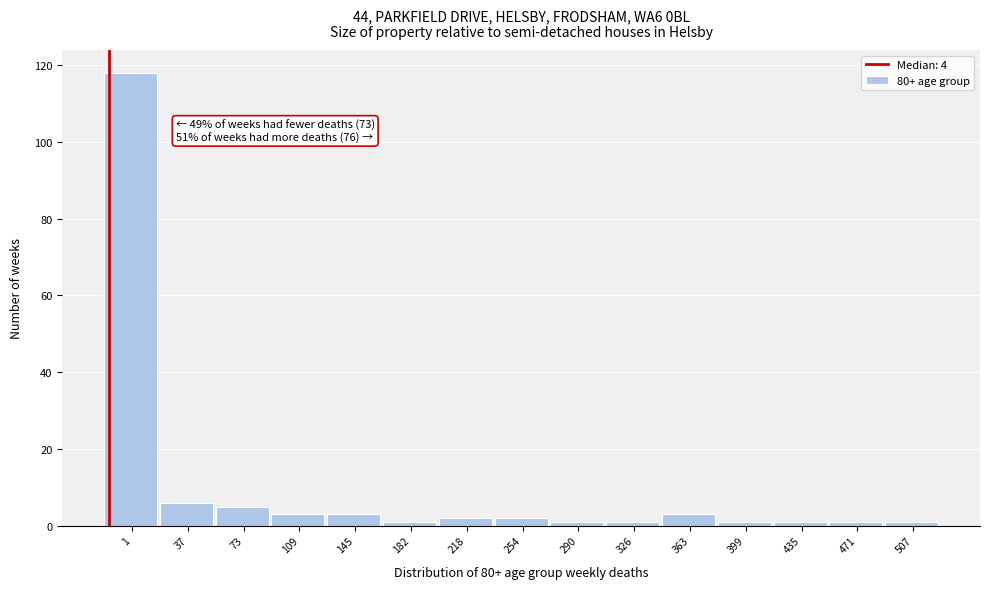

Reading left to right, what are all the values shown in this chart?

118	6	5	3	3	1	2	2	1	1	3	1	1	1	1